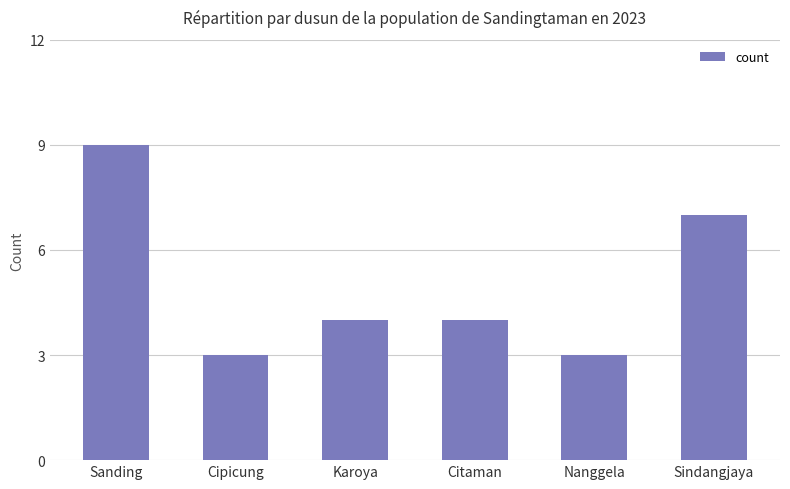

True or false: the data shows 1 at Nanggela.

False